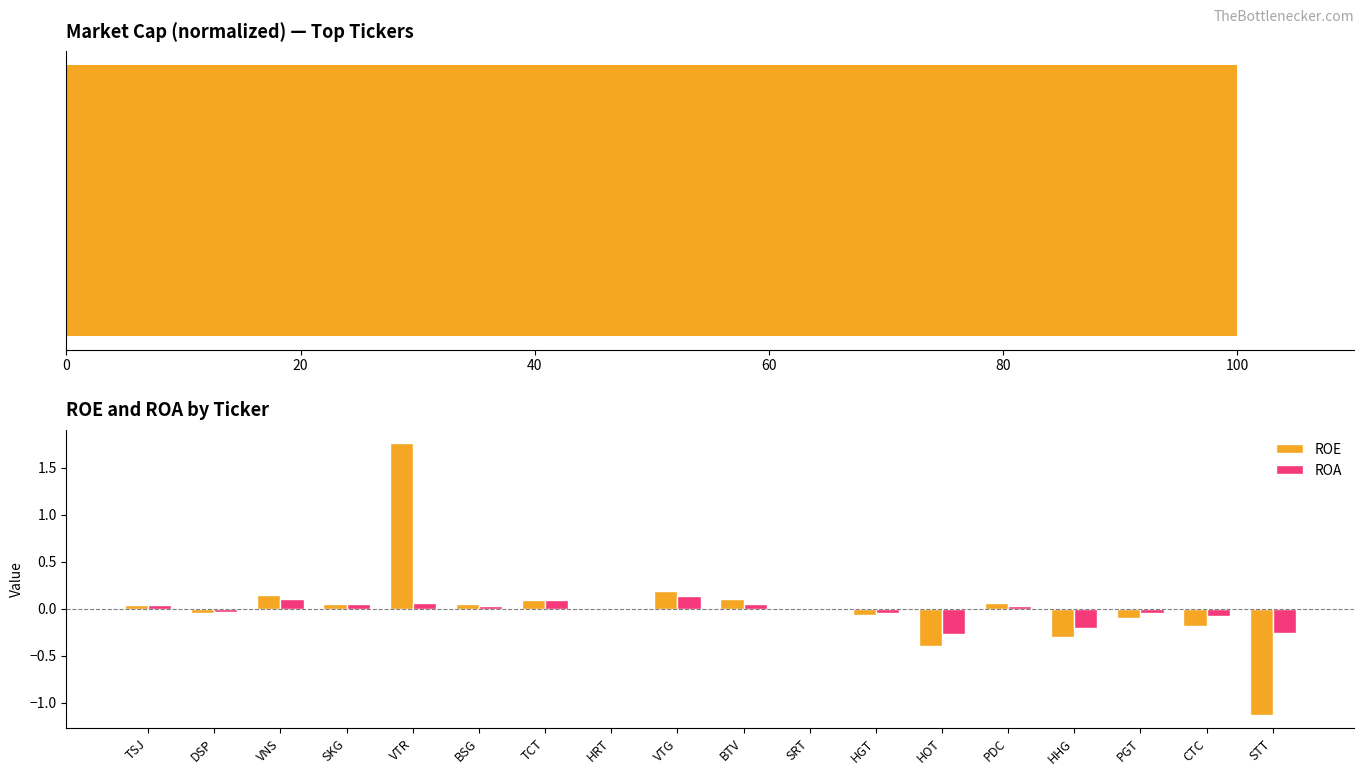

The ROA series shows 0.0 at SRT. True or false?

True